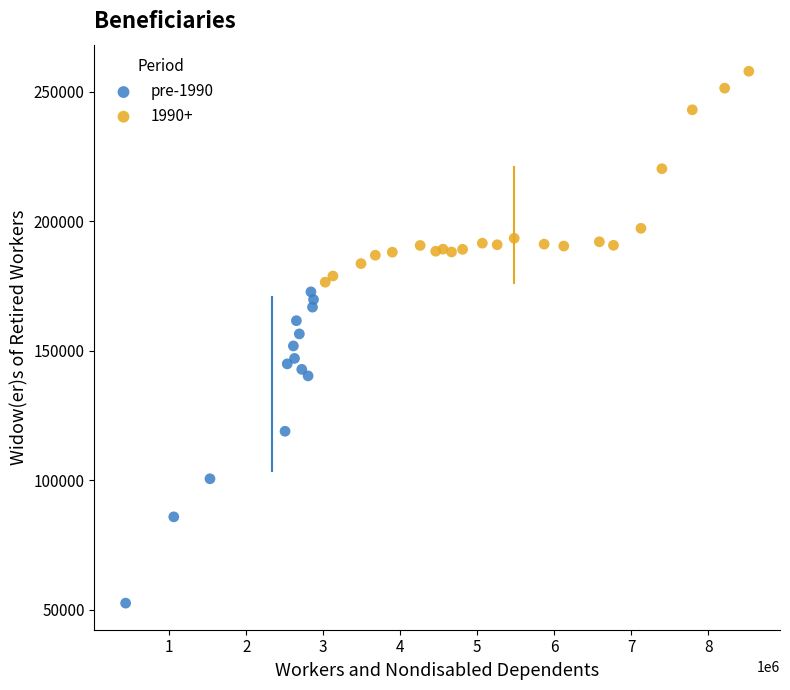

Which series reaches the minimum Y coordinate?

pre-1990